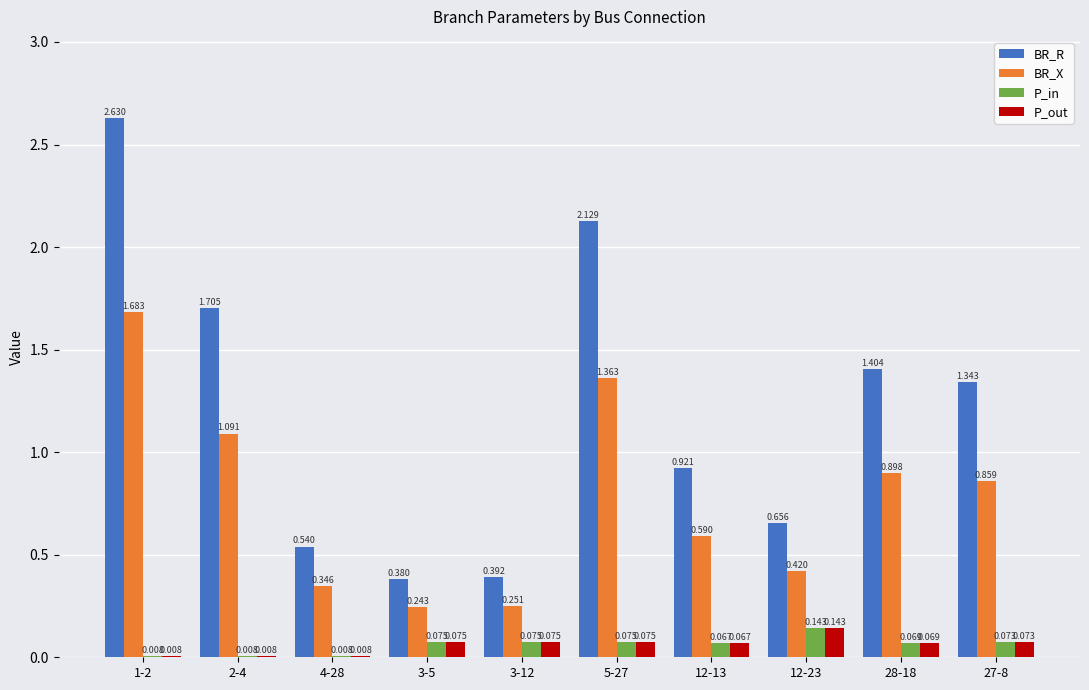

At which label does P_in reach its peak?

12-23